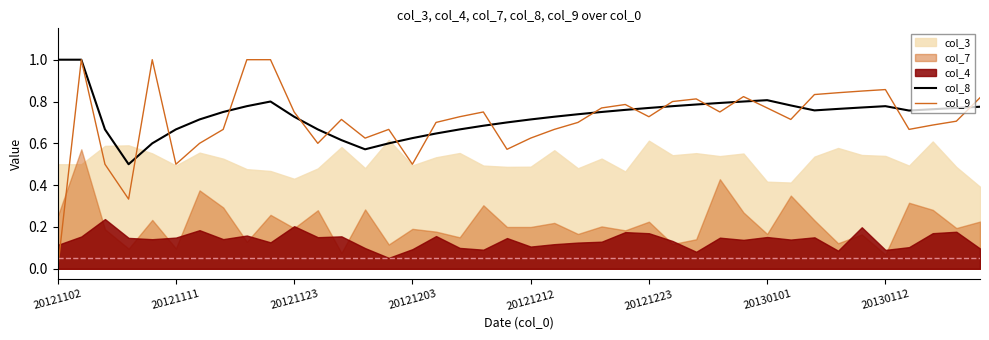

Which series ends up on top after the final intersection of col_9 and col_8?

col_9